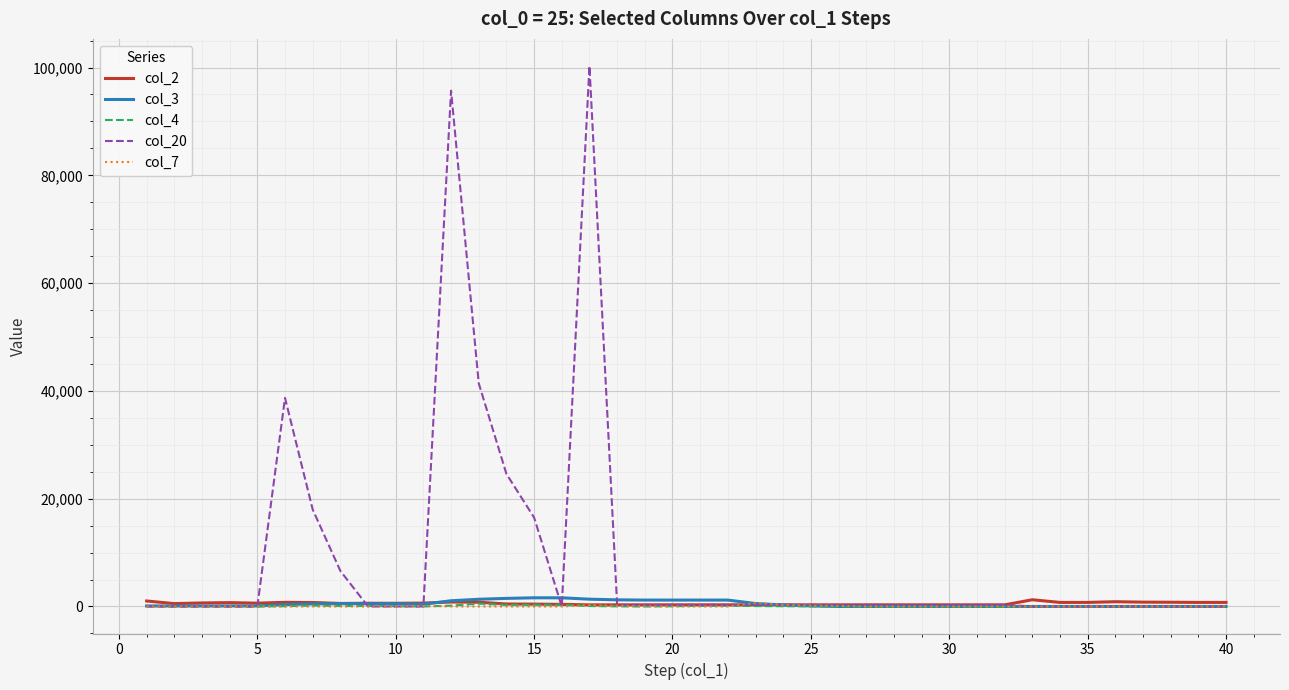

Is this an area chart (filled region under the line)?

No